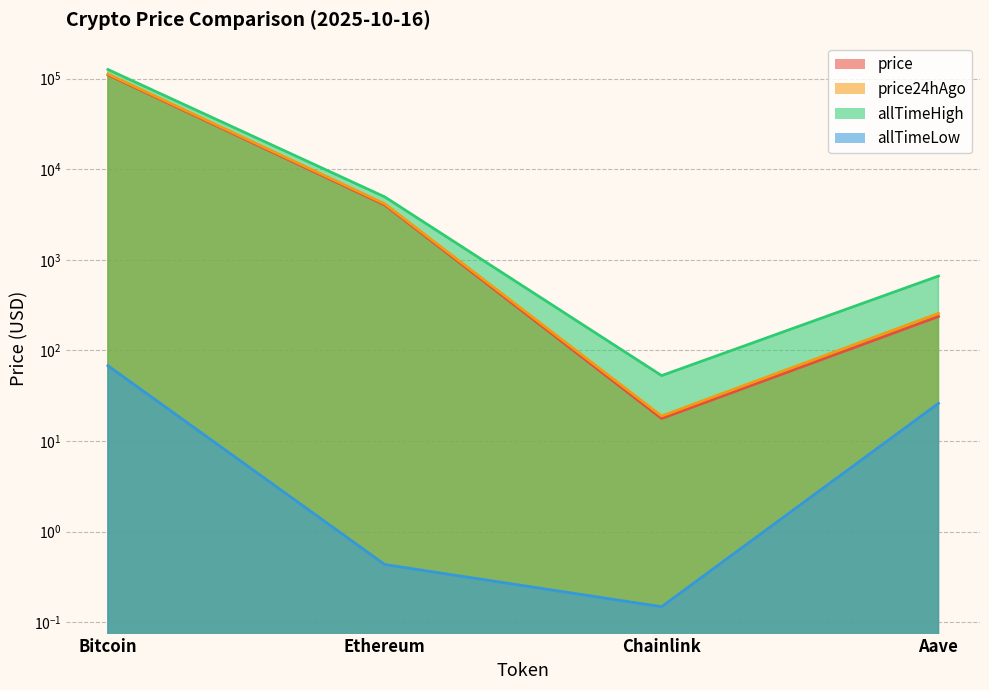

What is the label of the 1st point from the left?

Bitcoin